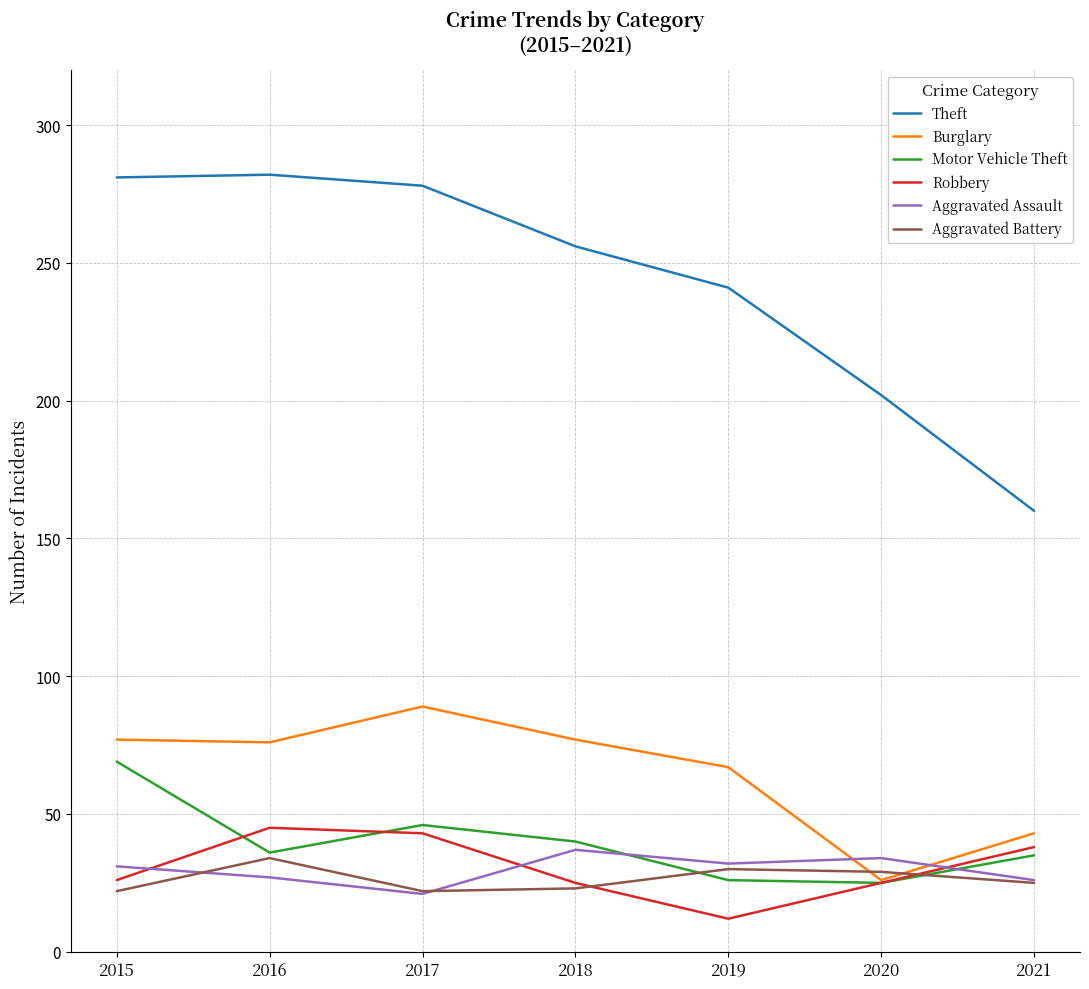

What is the total value across all series at 2016?

500